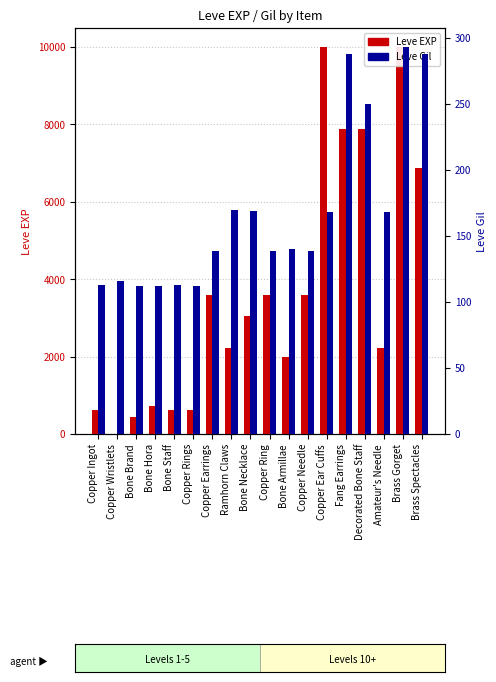

Which series has the largest total across all categories?

Leve EXP